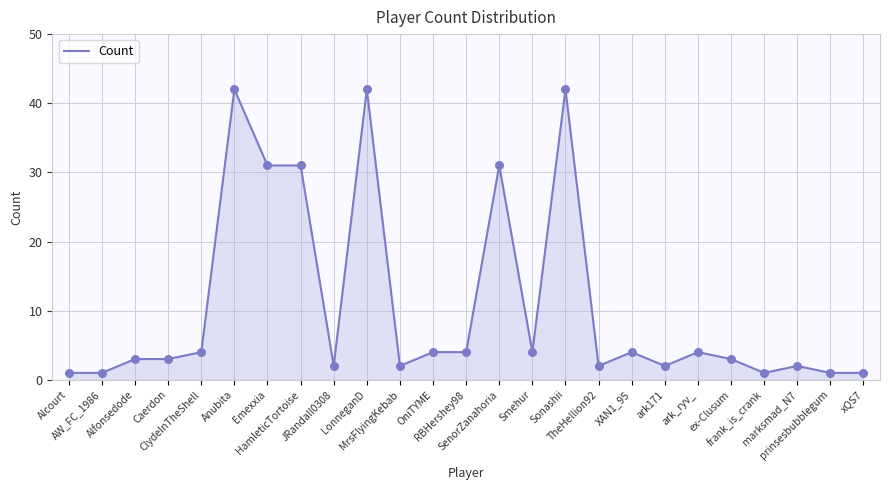

Which has a higher value, prinsesbubblegum or ark_ryv_?

ark_ryv_